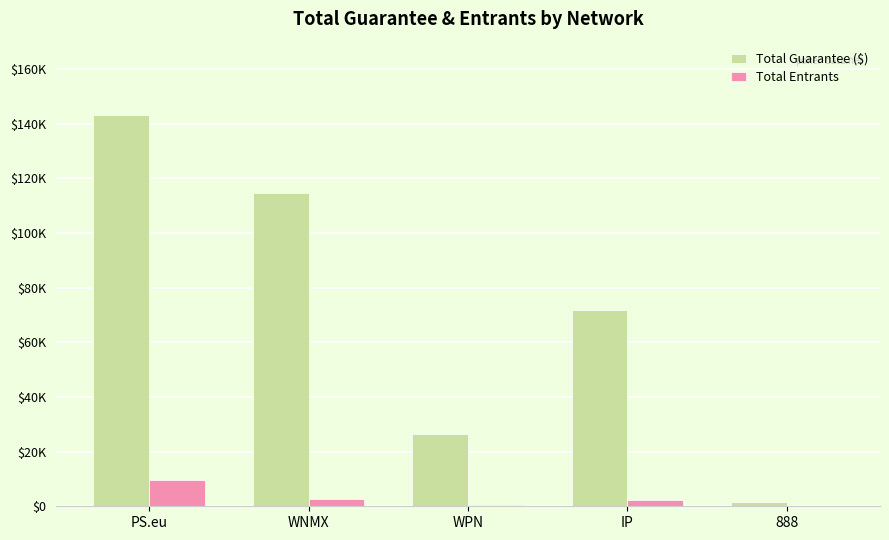

Does the chart contain stacked bars?

No